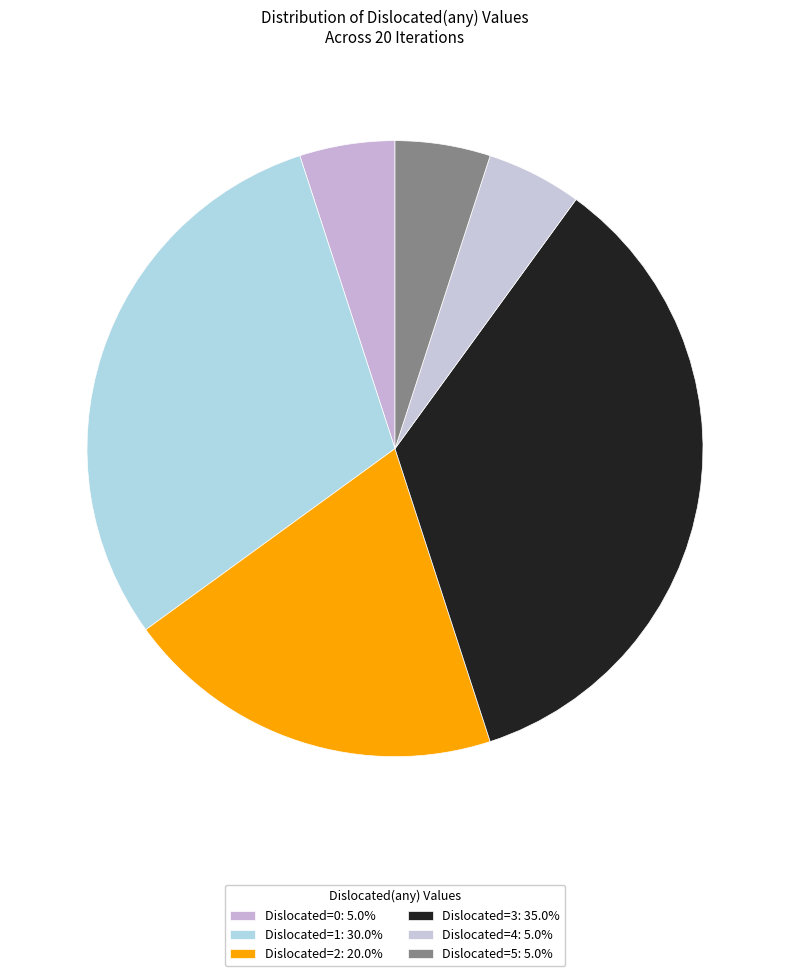

Is there any slice that represents more than half of the pie?

No